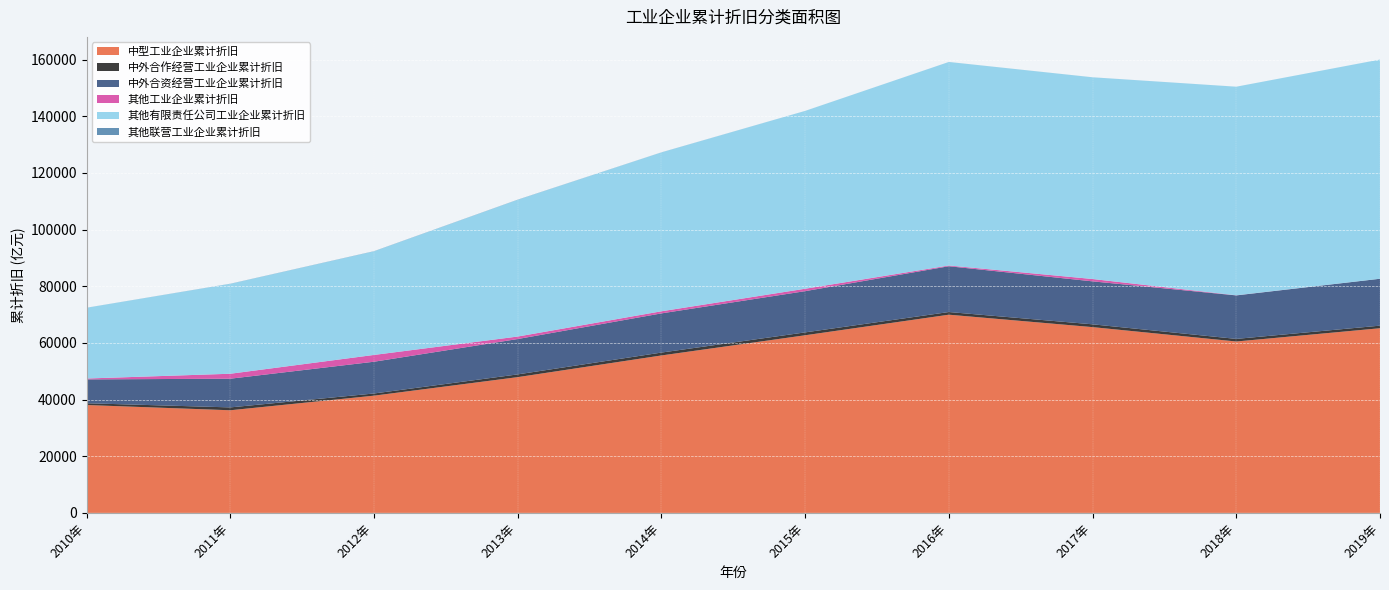

Reading left to right, what are all the values shown in this chart?

中型工业企业累计折旧: 38078.1	36226.5	41380.7	47922.3	55575.0	62703.0	69962.2	65576.7	60500.4	65181.5
中外合作经营工业企业累计折旧: 624.2	1012.2	770.6	968.0	1018.1	1012.5	941.0	986.5	917.5	914.5
中外合资经营工业企业累计折旧: 8417.7	10130.0	11210.0	12481.4	13831.5	14557.0	16164.0	15166.1	15353.1	16552.1
其他工业企业累计折旧: 314.2	1748.8	2397.3	878.6	744.5	852.1	258.6	831.2	34.8	3.6
其他有限责任公司工业企业累计折旧: 24977.5	31737.4	36572.7	48275.0	56078.6	62768.1	71842.2	71197.4	73631.2	77368.9
其他联营工业企业累计折旧: 11.9	37.2	50.9	46.8	24.6	7.9	6.8	6.9	2.0	1.4